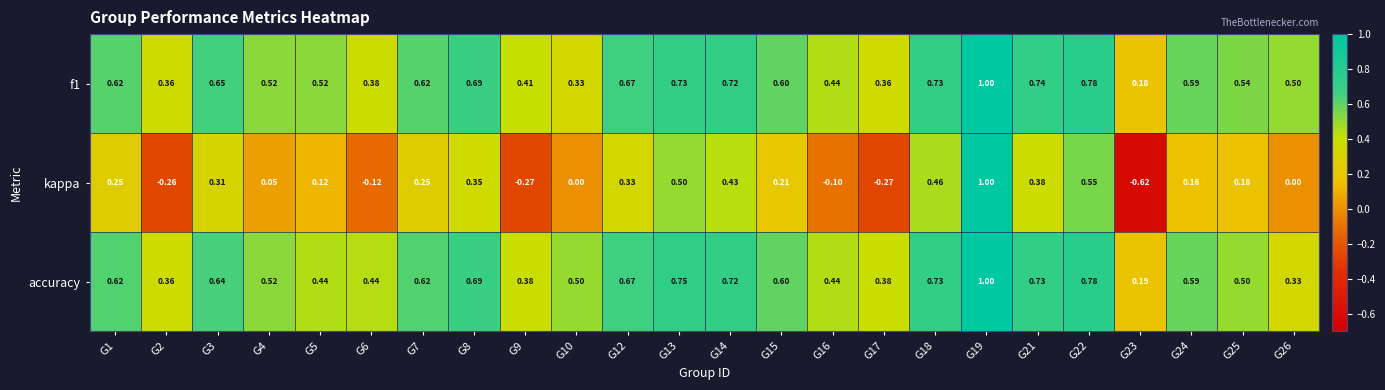

Is the value of kappa at G22 greater than the value of f1 at G12?

No